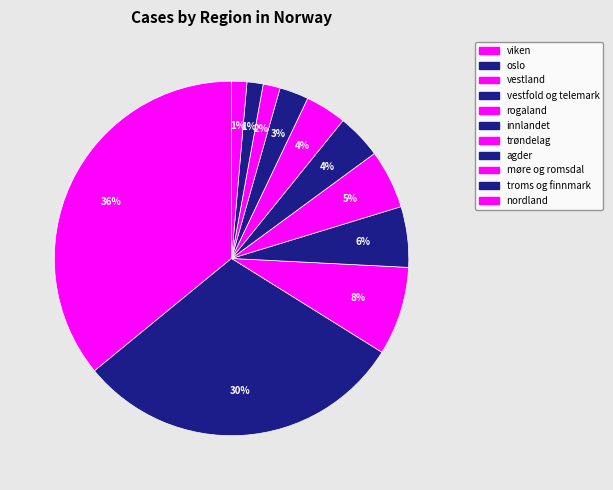

To the nearest percent, what is the difference between the largest and smallest slice percentages?

35%